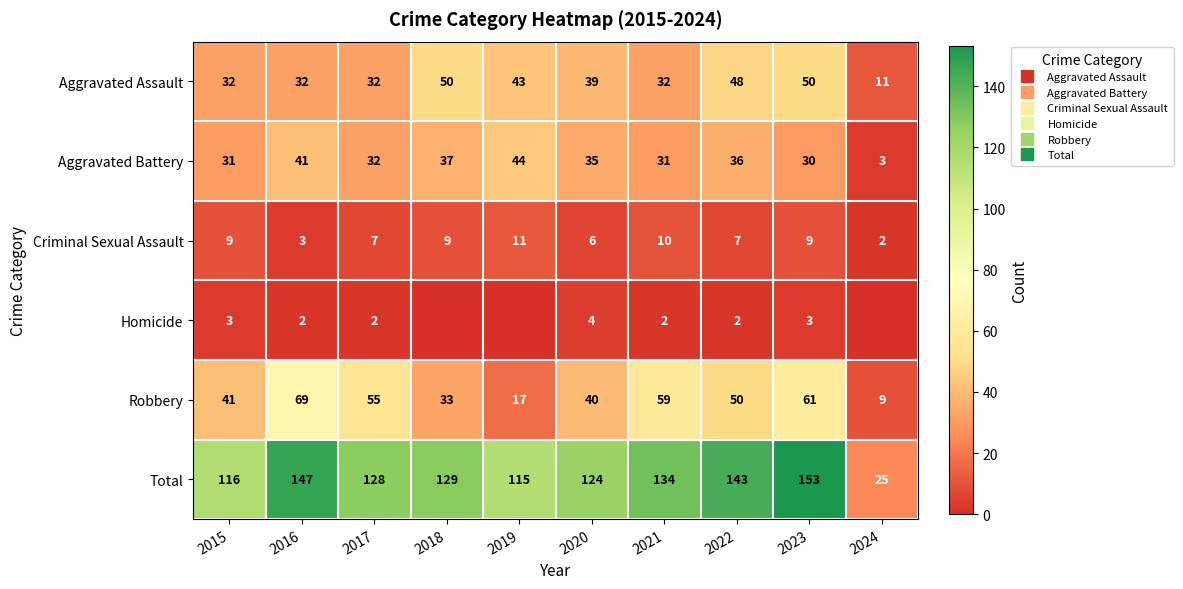

The value of Criminal Sexual Assault at 2023 is 9. True or false?

True